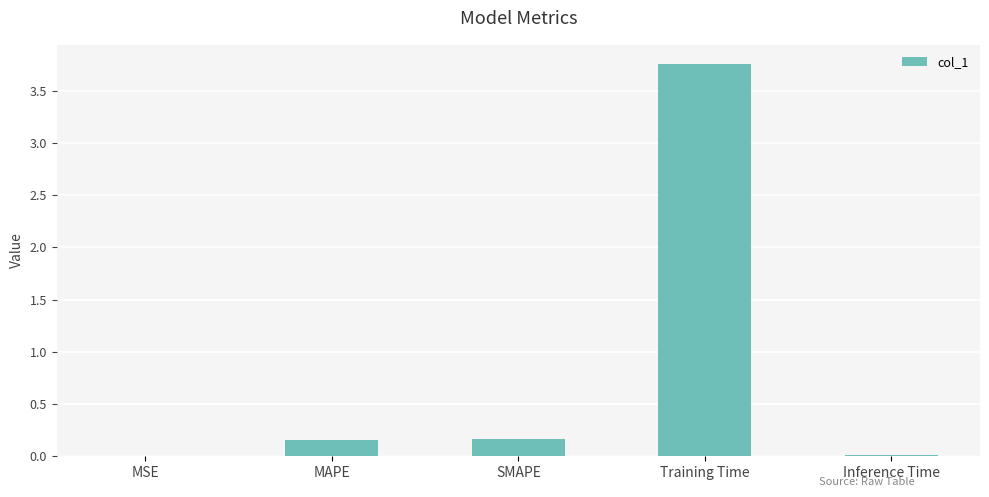

What is the average value?

0.8